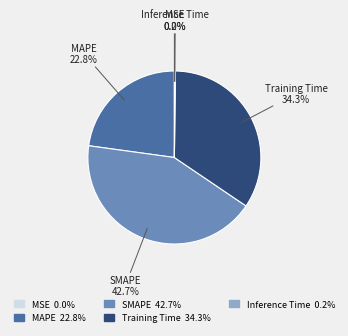

Between MAPE and SMAPE, which is larger?

SMAPE